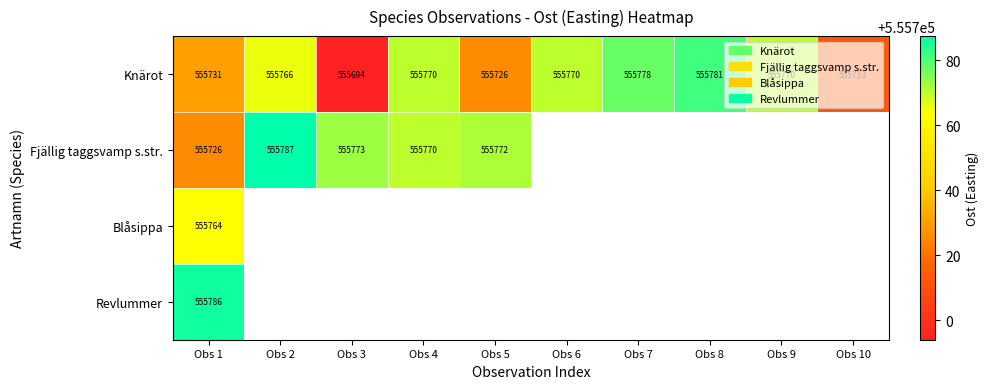

How many positive values does the Blåsippa series have?

1